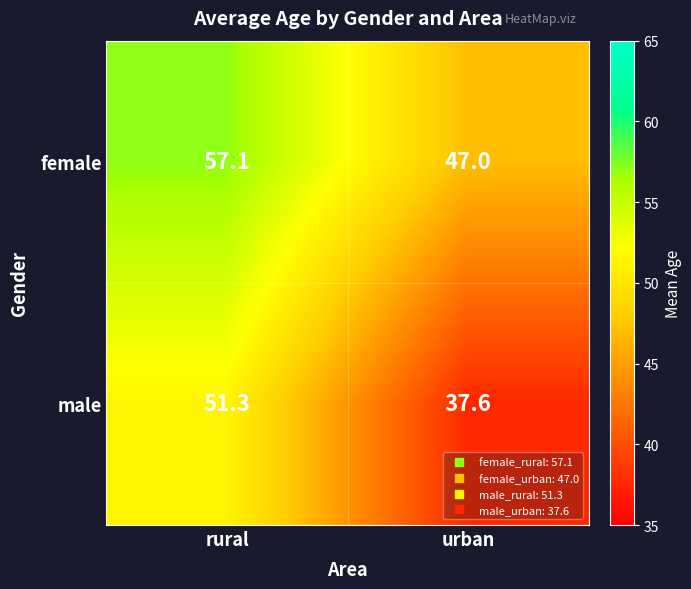

How many values in the male series are below 51?

1